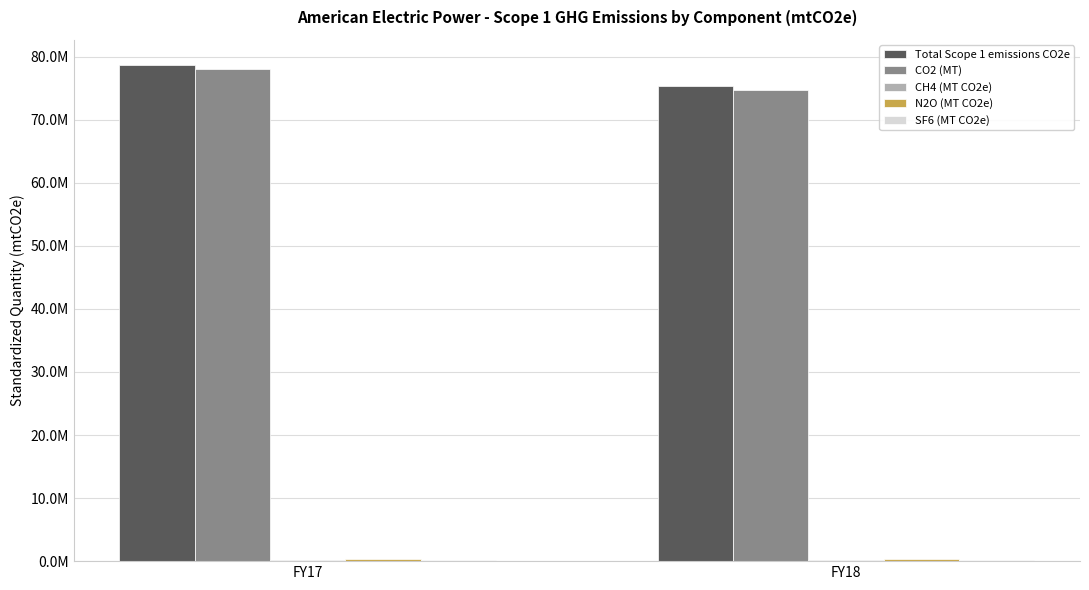

Does the chart contain stacked bars?

No